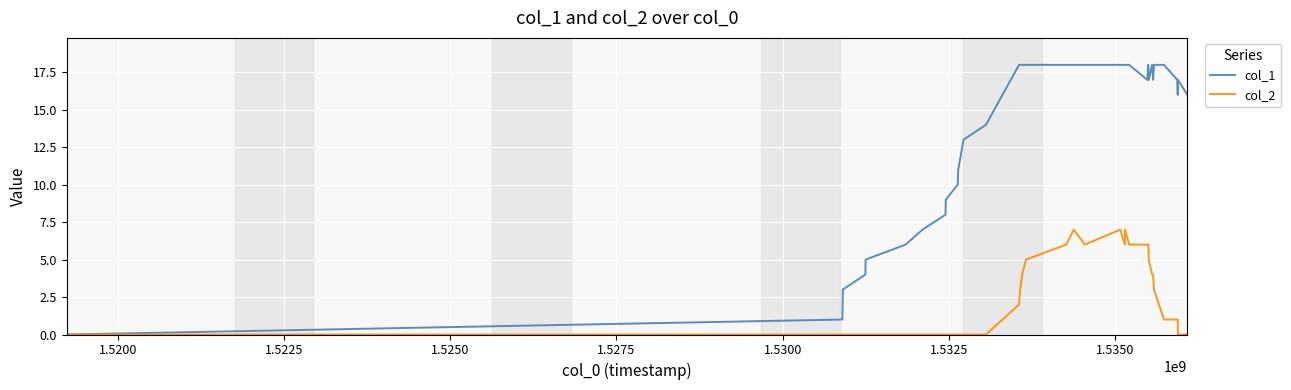

What are all the series names shown in the legend?

col_1, col_2